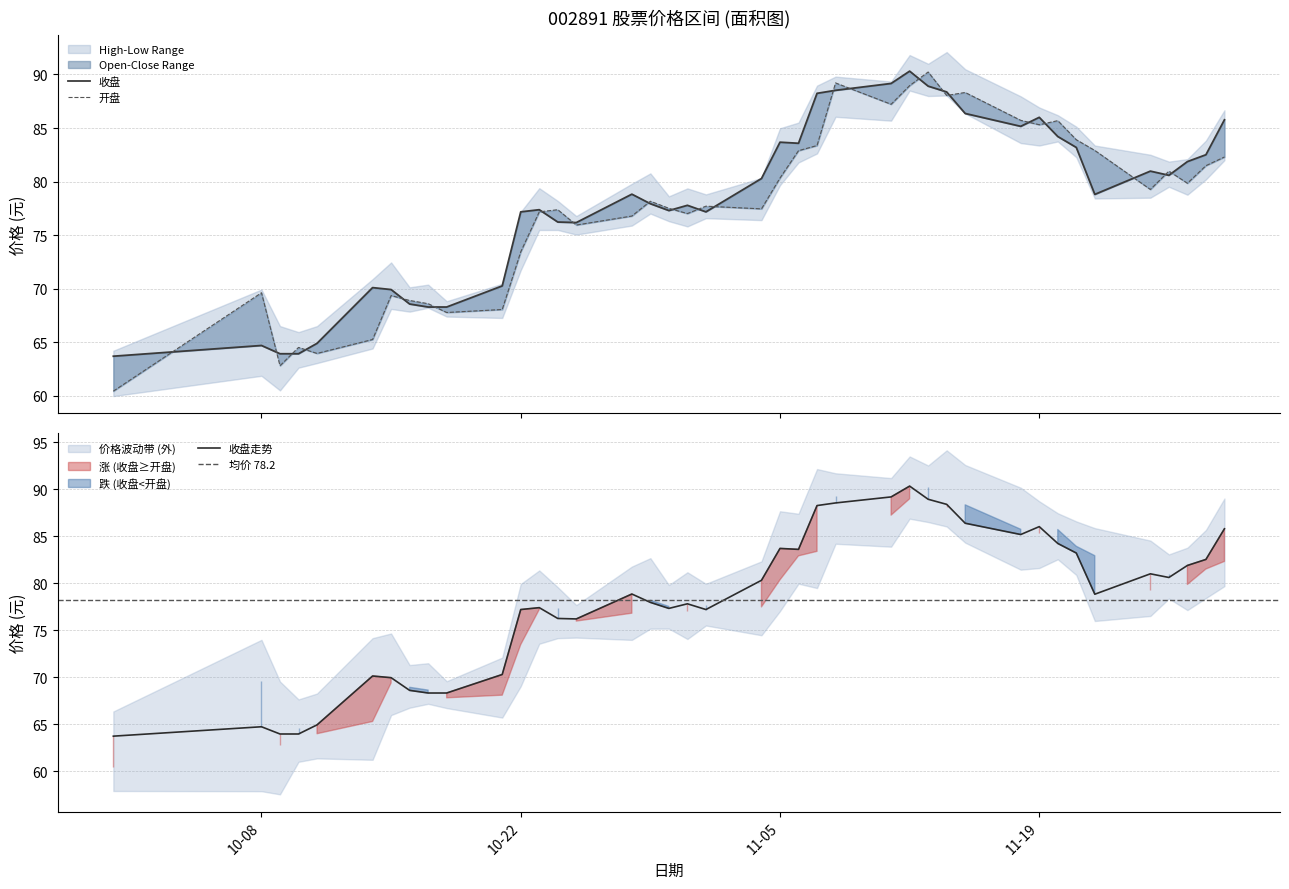

How many categories are shown in the chart?

40